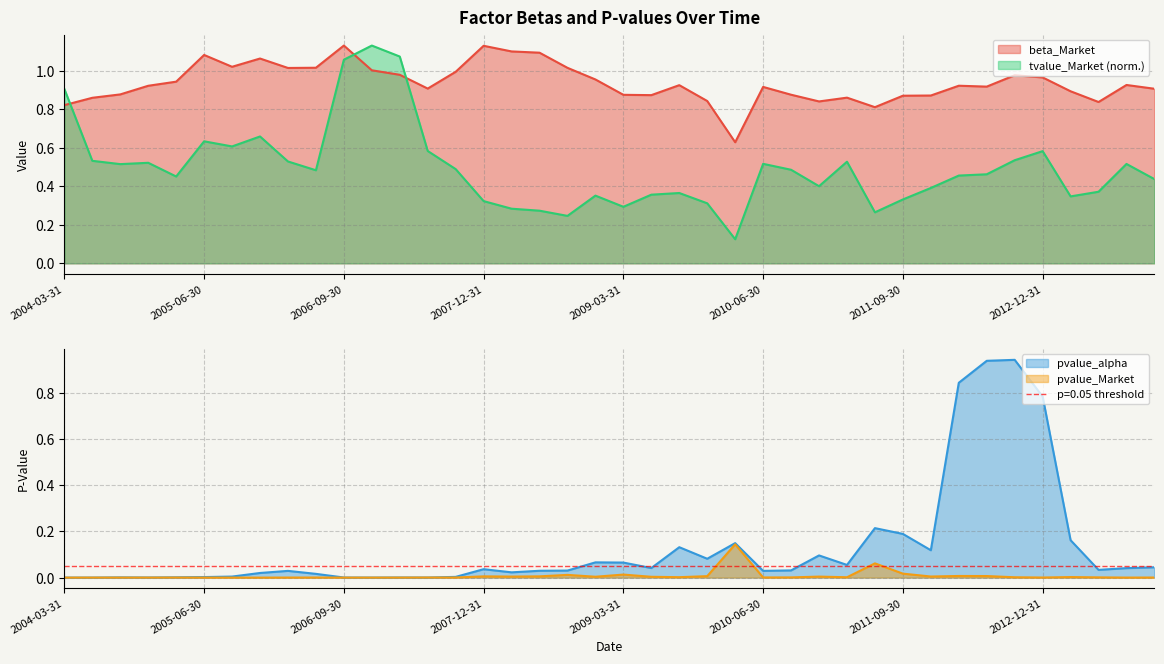

True or false: tvalue_Market has more than 0 points higher than both neighbors.

True